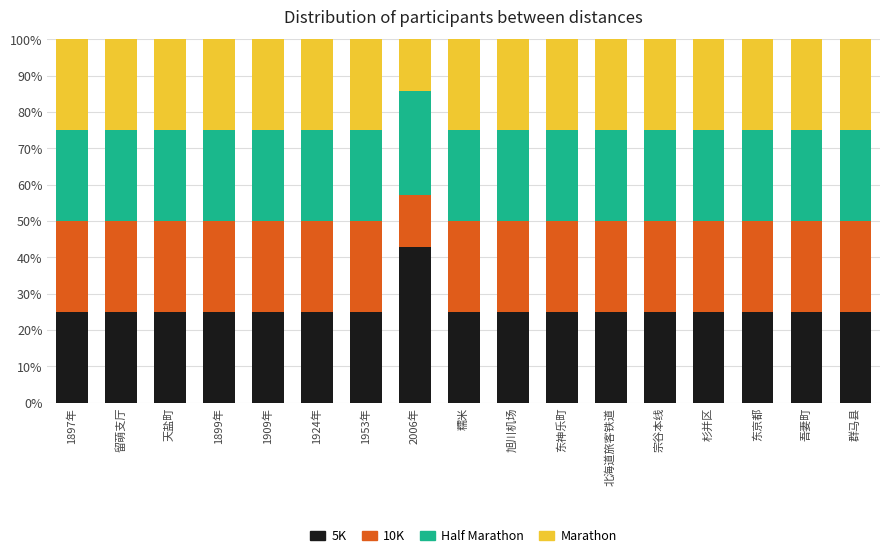

Does the chart contain stacked bars?

Yes